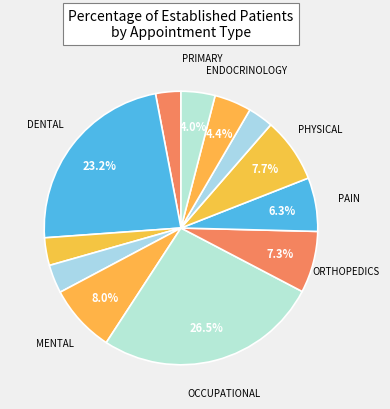

How many slices are in this pie chart?

12